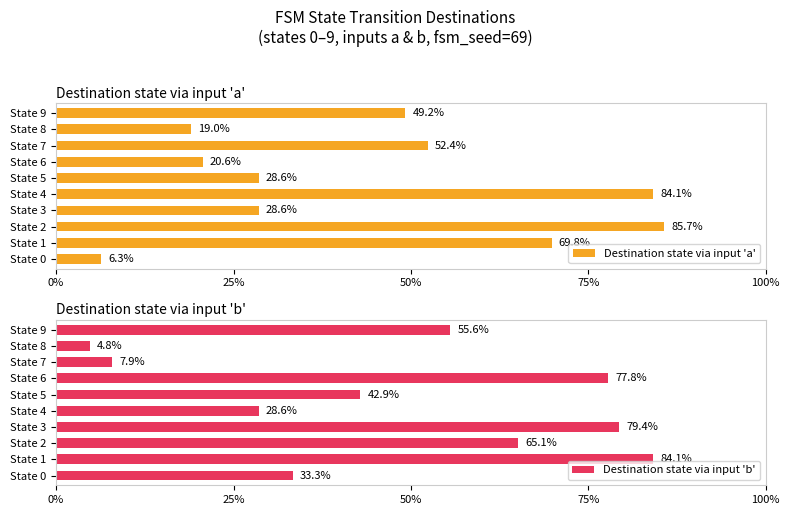

At how many categories does at least one series exceed 35?

8